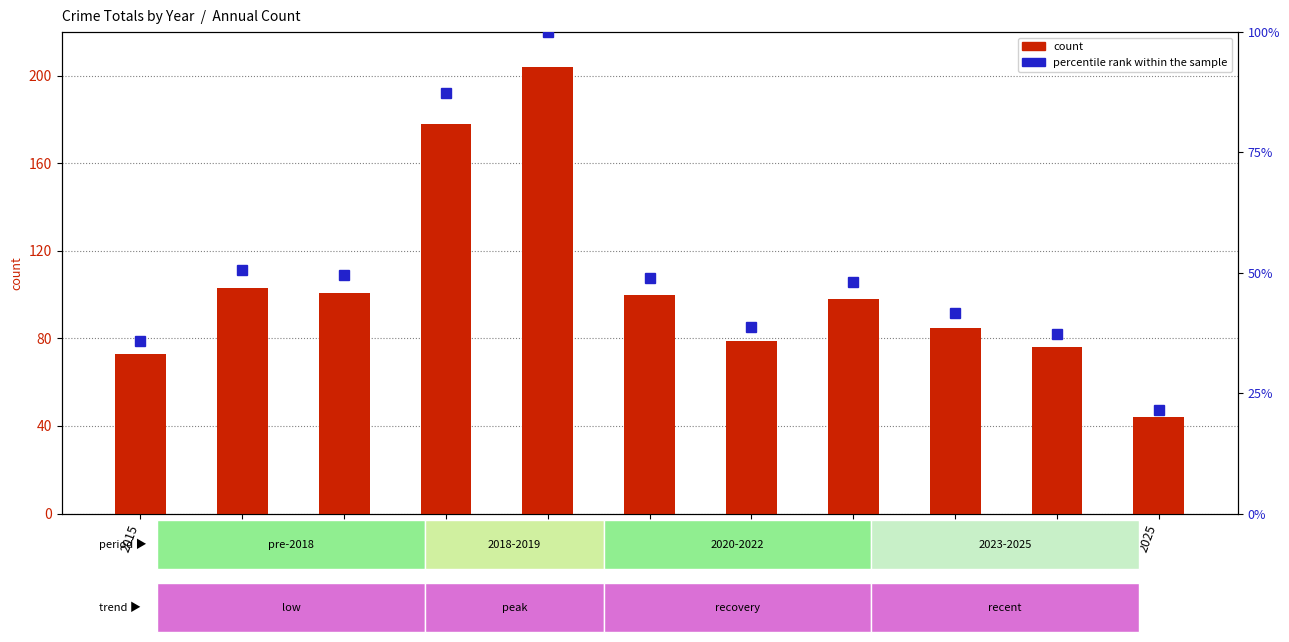

What is the spread (max minus min) of values at 2020?

51.0